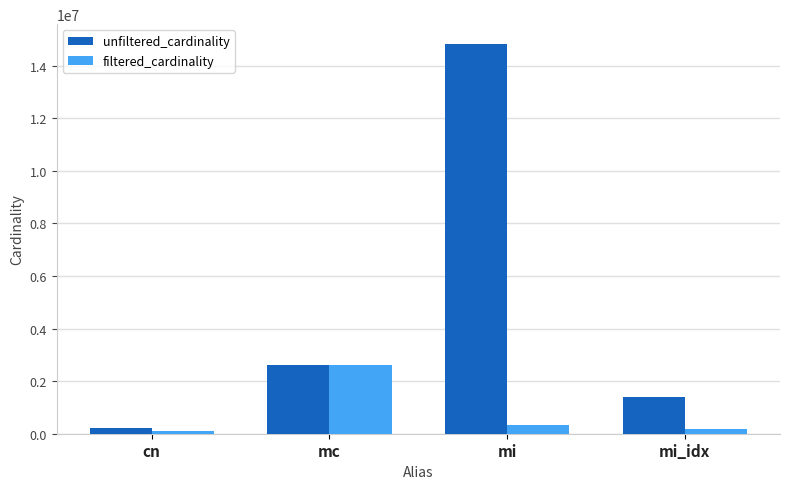

True or false: unfiltered_cardinality has a value of 806431 at mi_idx.

False